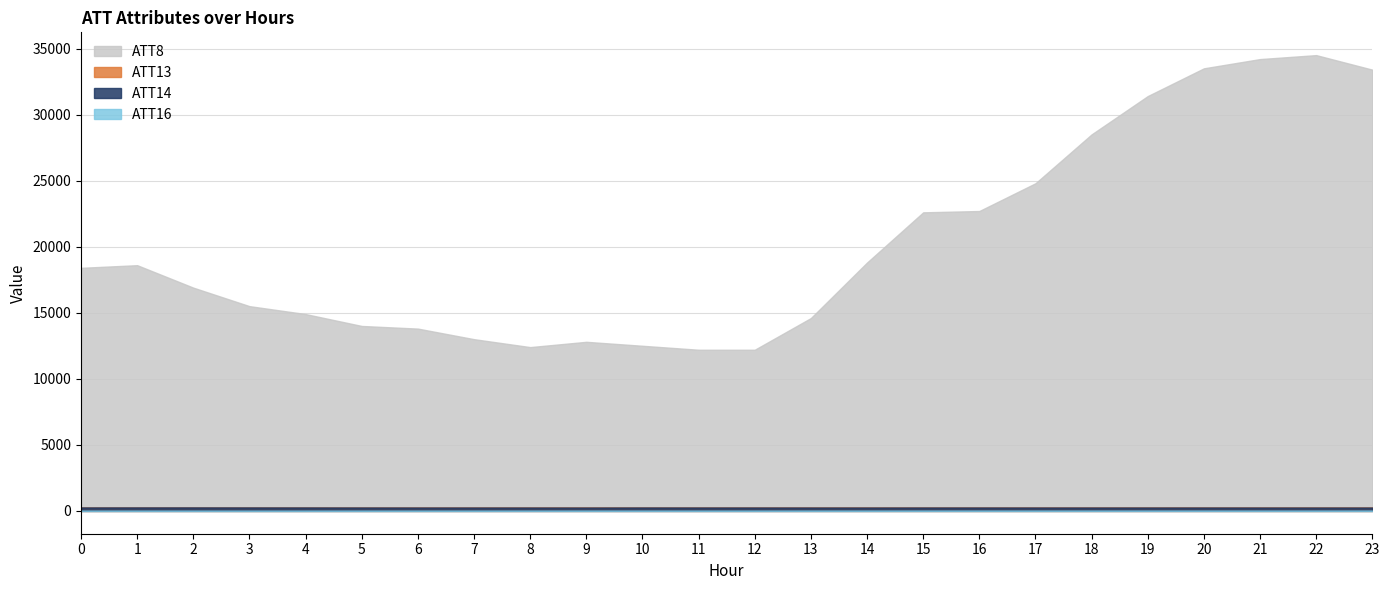

Which series has the largest total across all categories?

ATT8